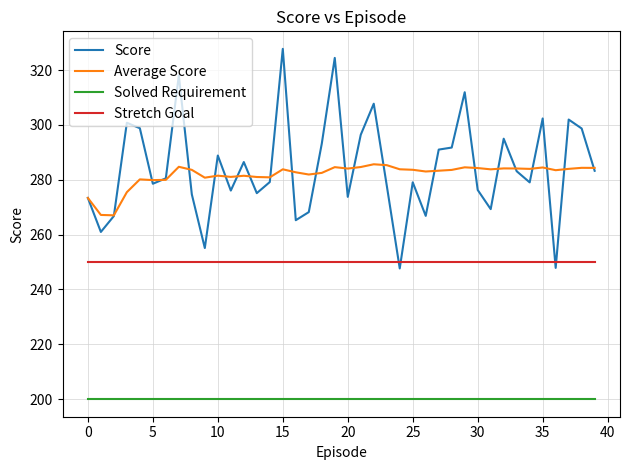

Which series has the largest range (max minus min)?

Score